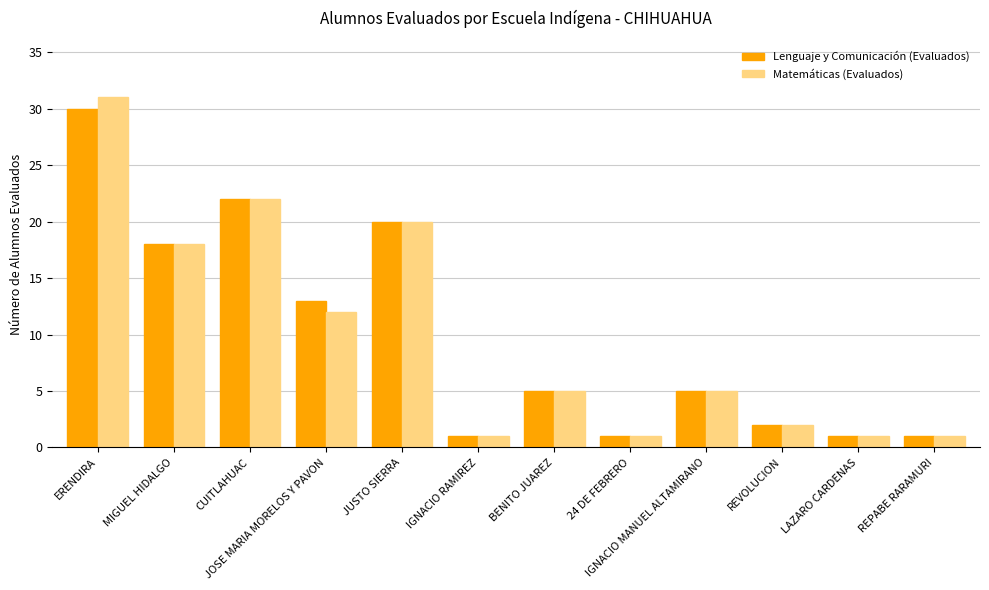

What is the average value of the Matemáticas (Evaluados) series?

10